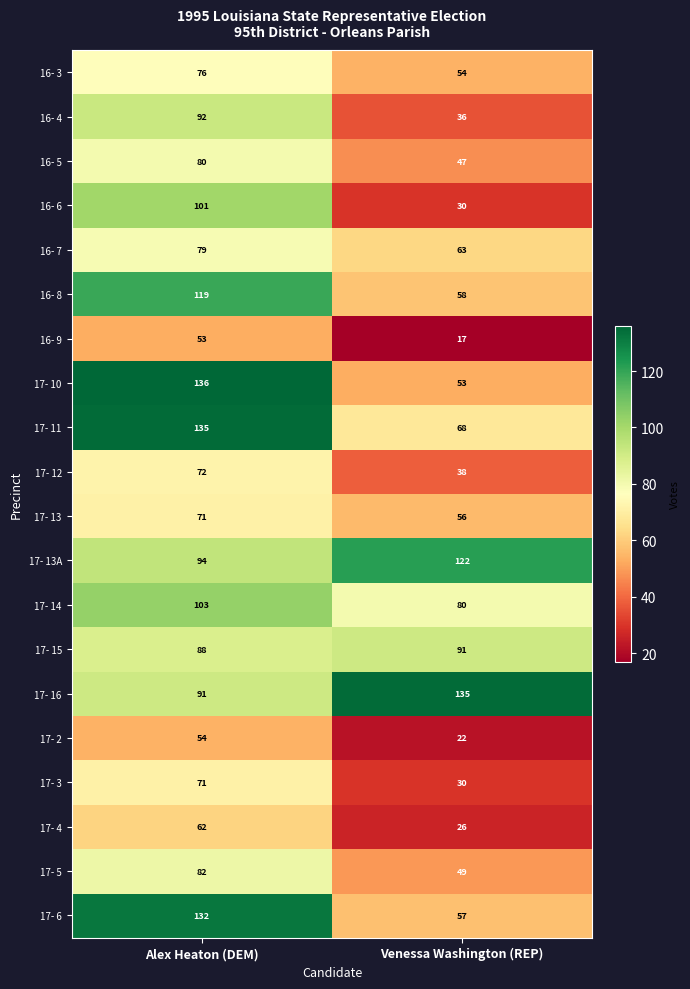

Which series has the largest total across all categories?

17- 16